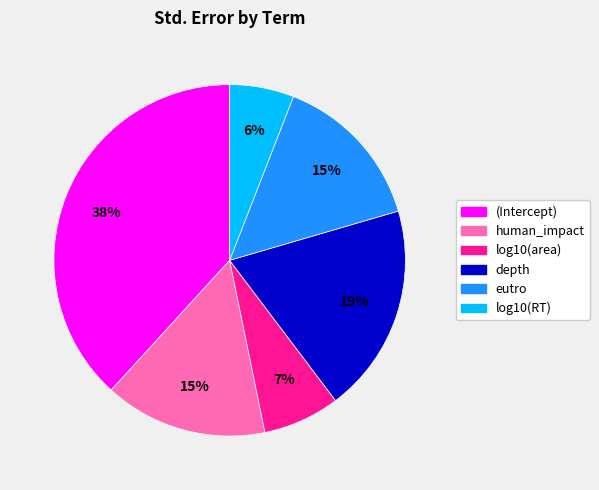

Is it true that (Intercept) is 38% of the pie?

True